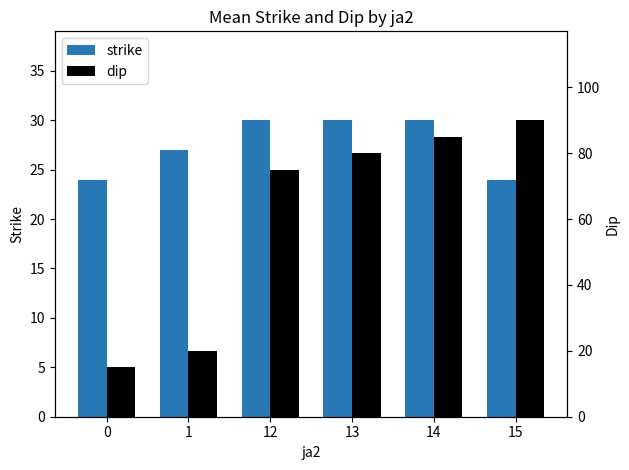

What is the difference between the dip values at 13 and 0?

65